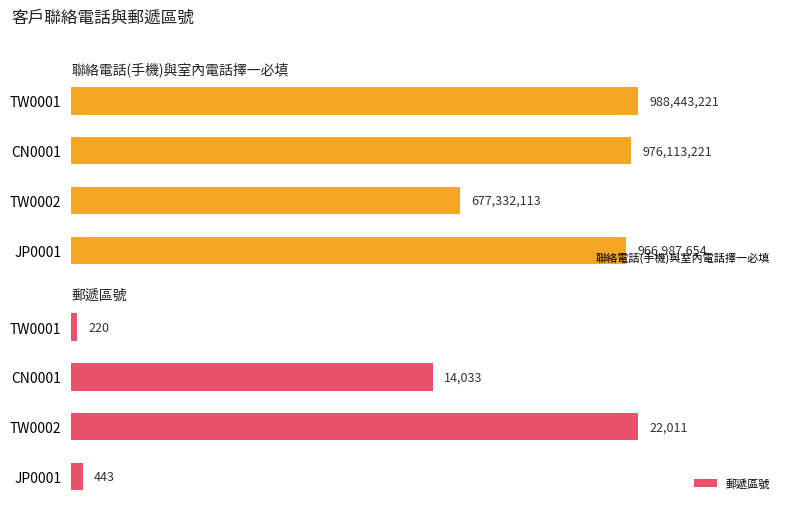

At which label is 聯絡電話(手機)與室內電話擇一必填 closest to 832887667?

JP0001